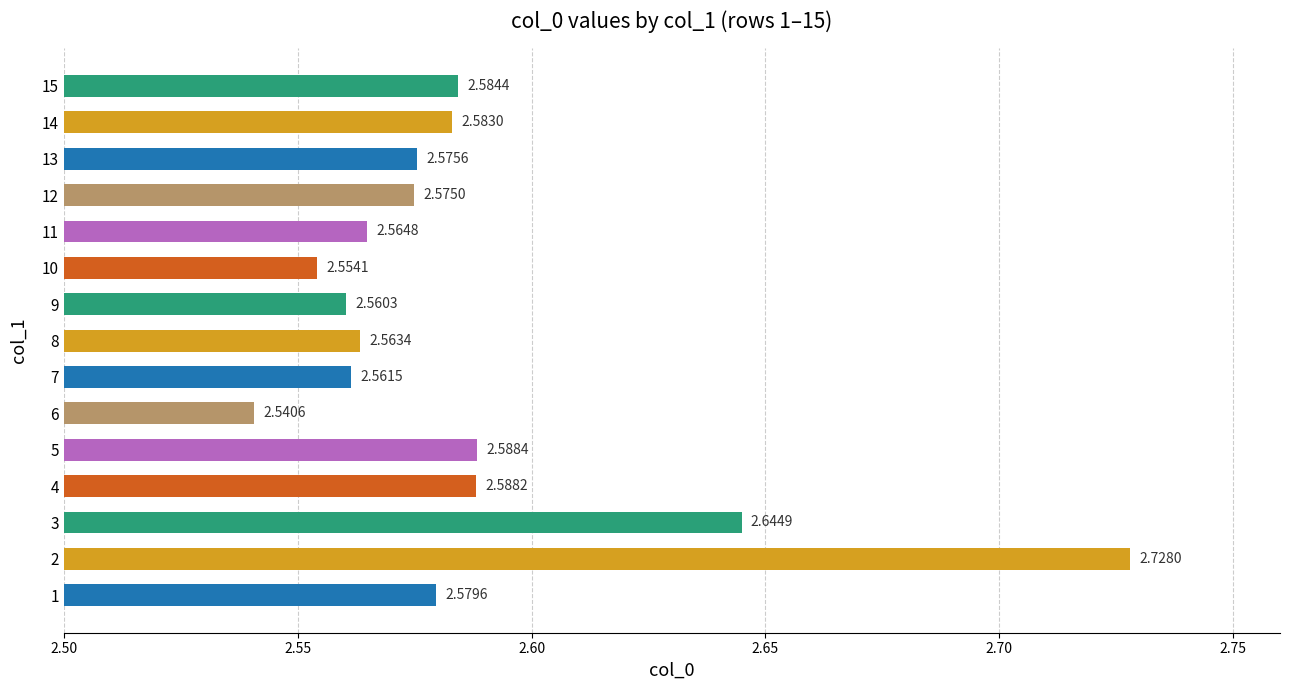

What is the difference between the second highest and minimum values?

0.1